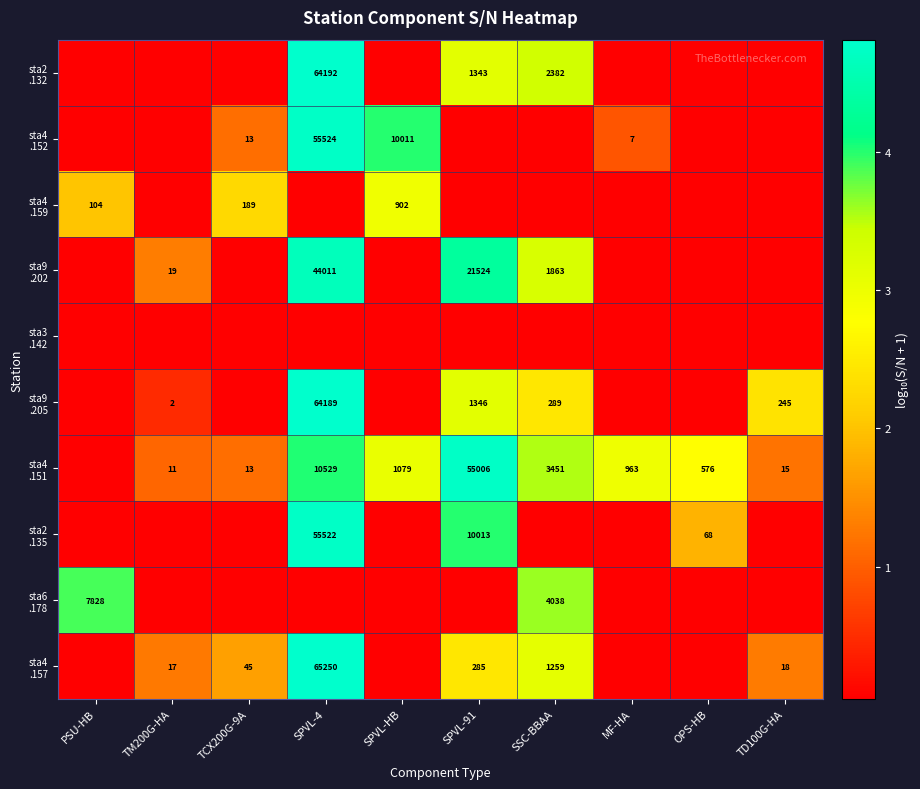

Which category has the highest value in the sta2 .135 series?

SPVL-4